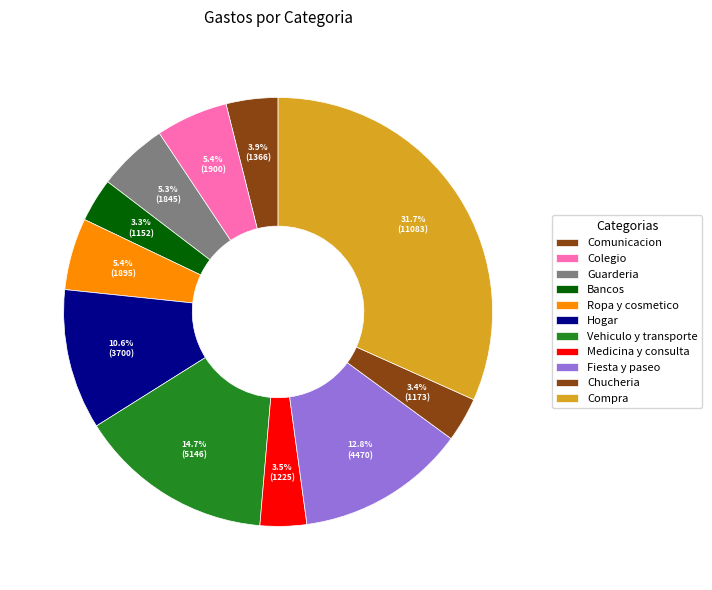

What is the change in value from Guarderia to Vehiculo y transporte?

+3301.0